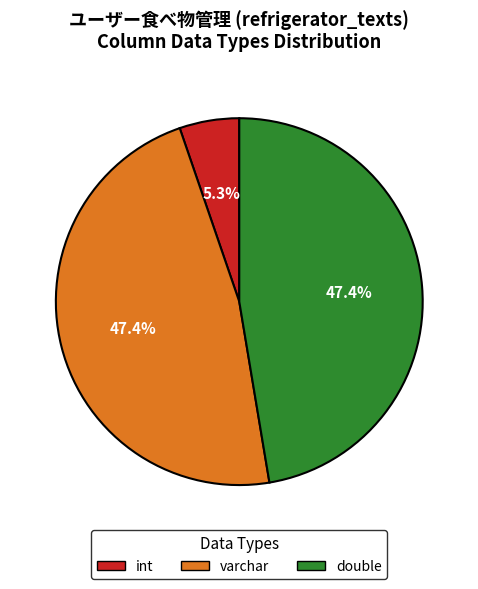

Which category has the smallest portion of the pie?

int